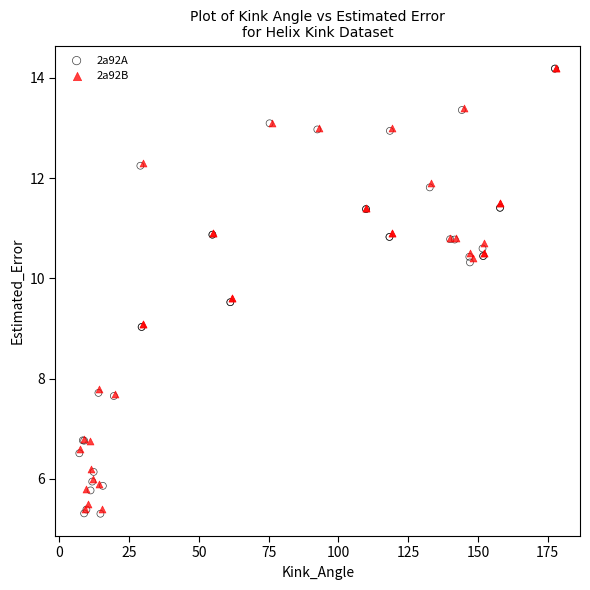

Which series has the widest spread of Y values?

2a92A